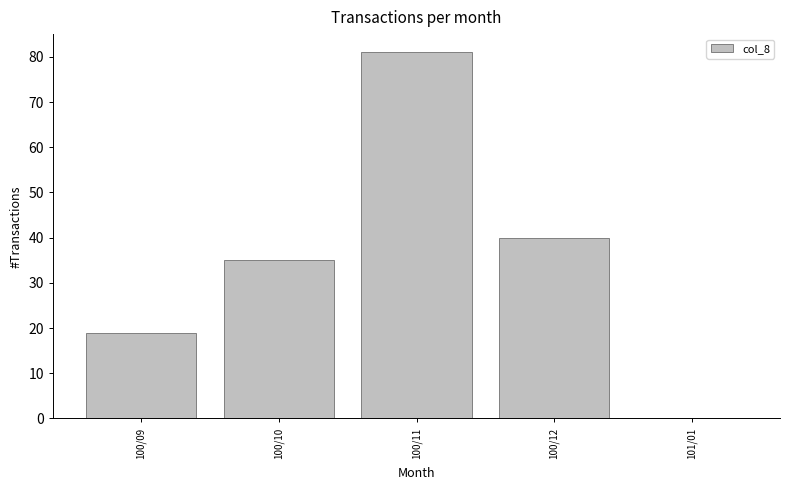

Reading right to left, list all the values displayed in this chart.

101/01=0	100/12=40	100/11=81	100/10=35	100/09=19